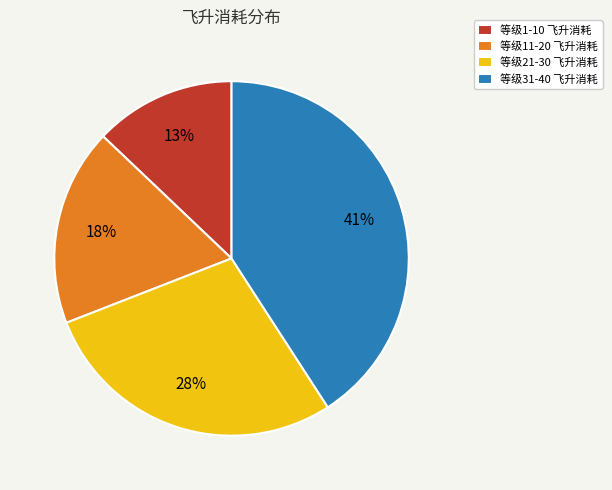

Is there a majority slice in this chart?

No